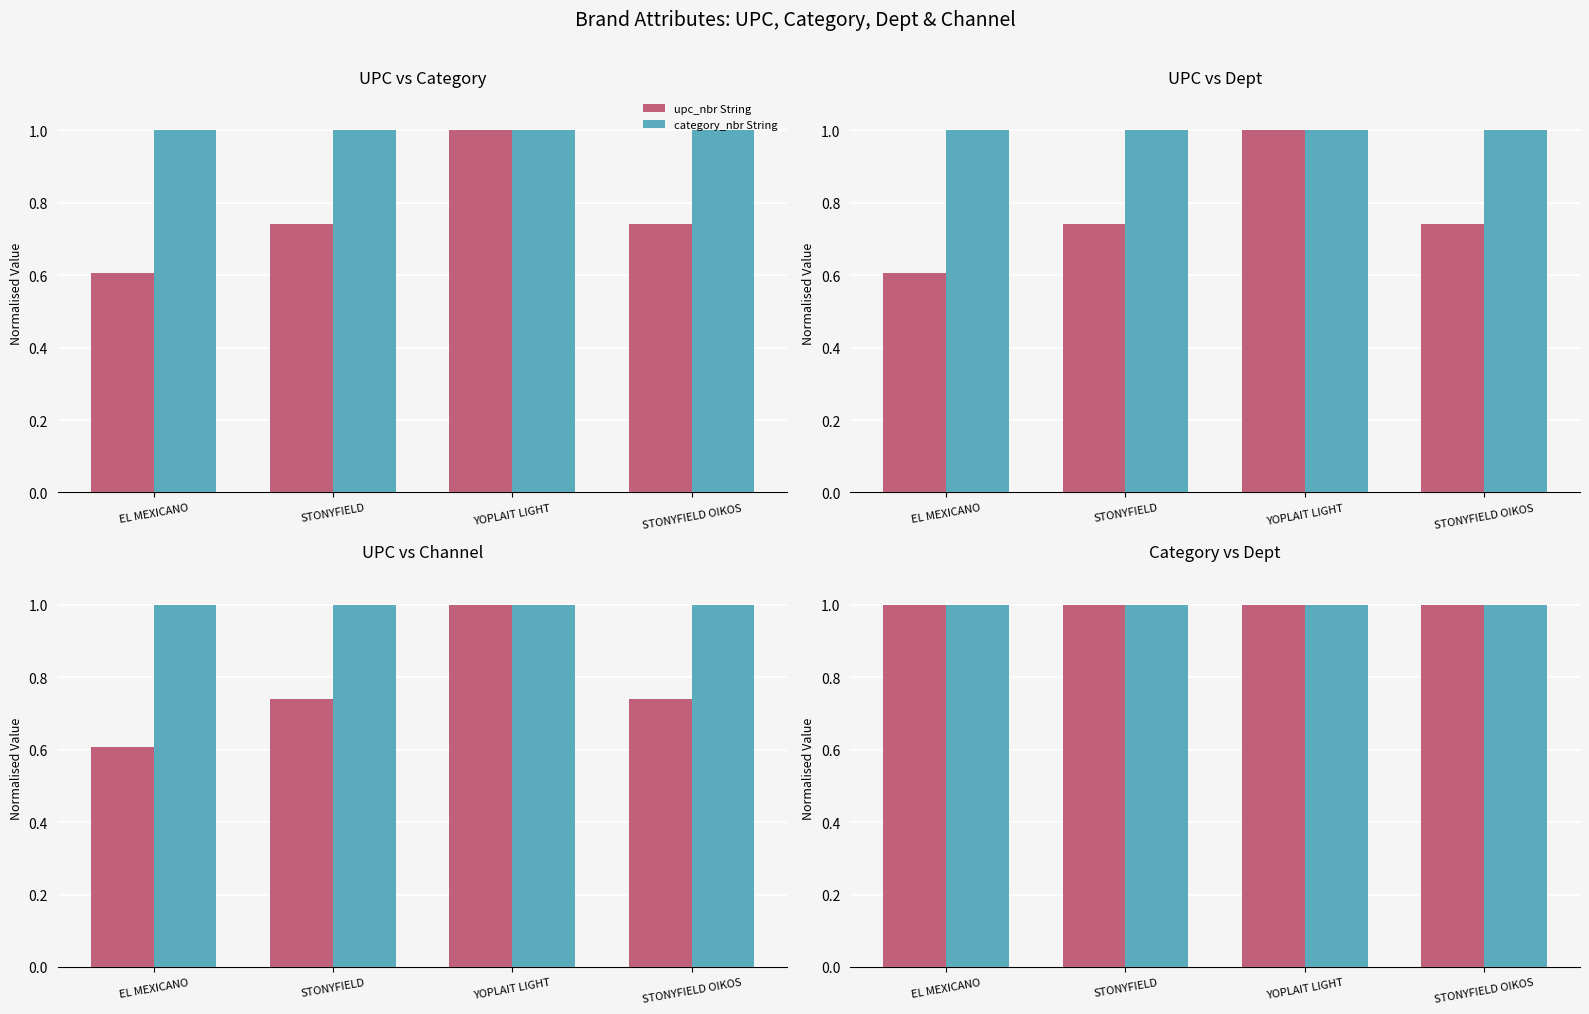

Which series has the largest total across all categories?

category_nbr String